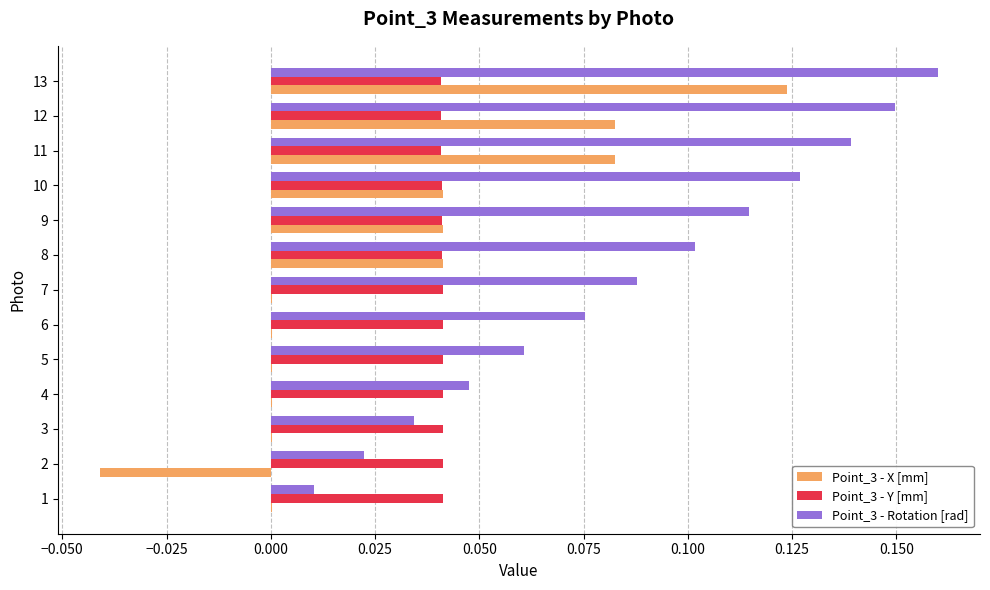

The Point_3 - X [mm] series shows 0.0 at 6. True or false?

True